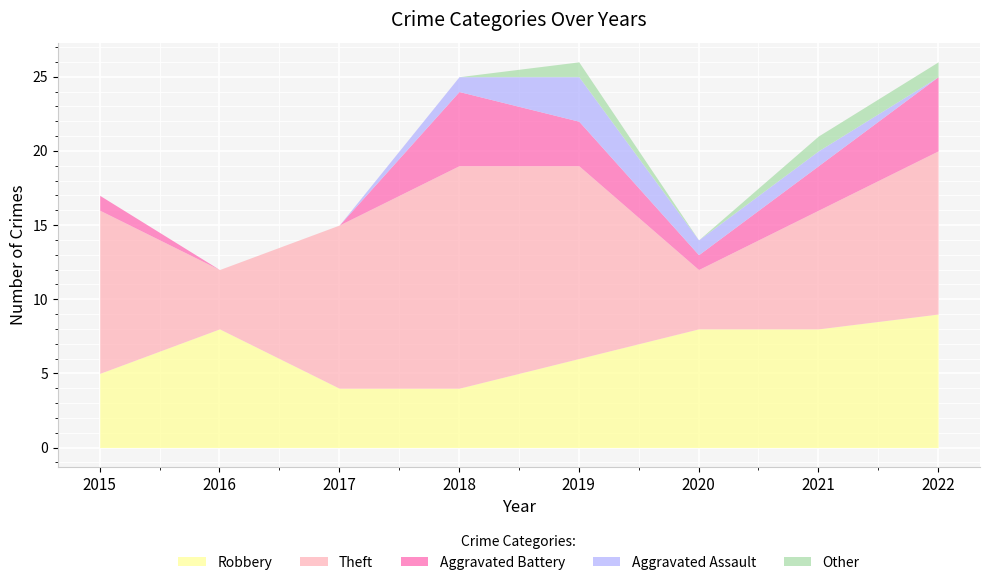

Where is the first local minimum for Theft?

2016